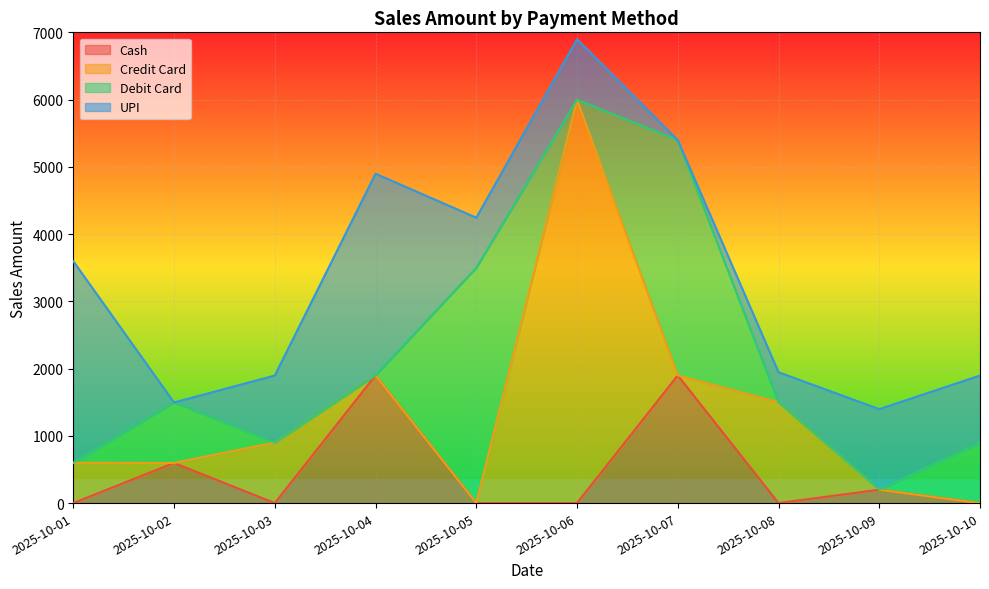

Where is the first local maximum for Credit Card?

2025-10-03